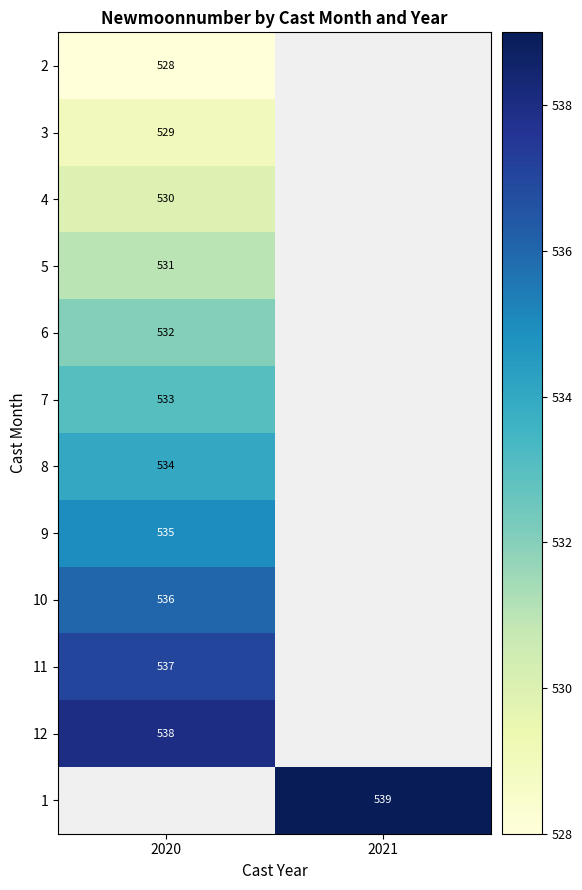

The value of 1 at 2021 is 539. True or false?

True